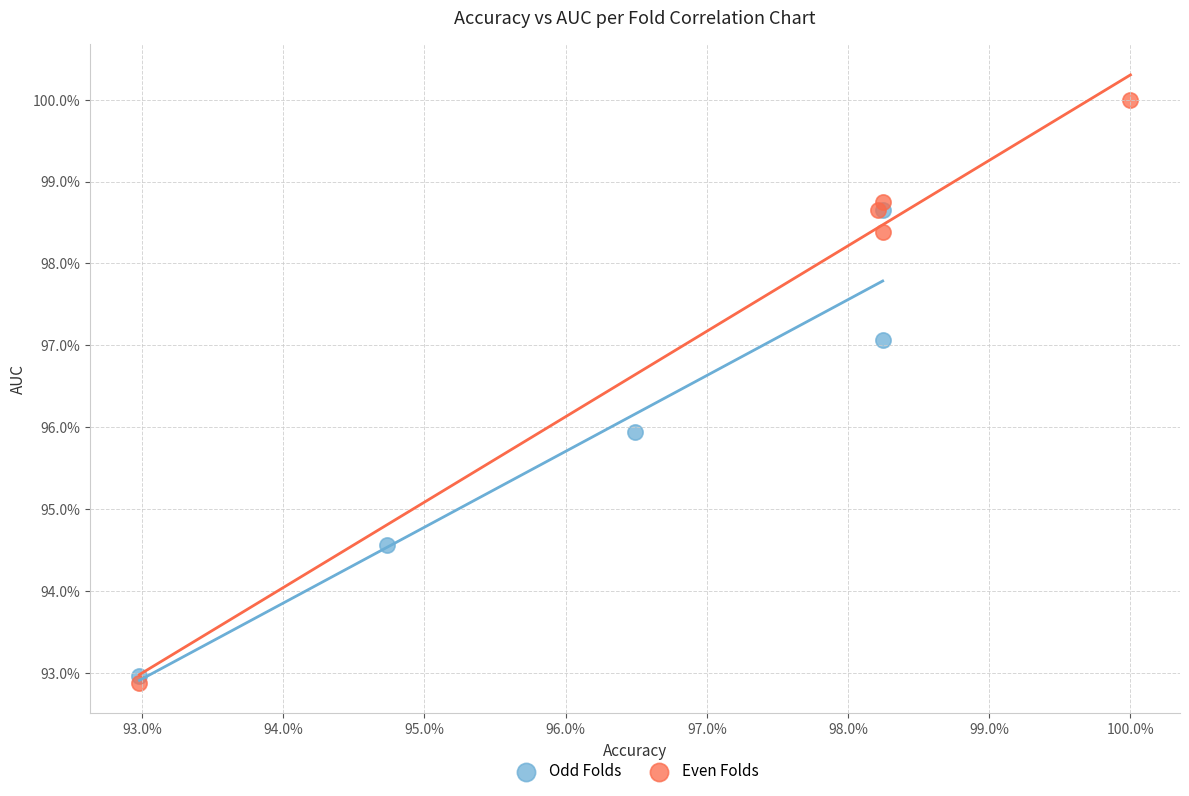

What are all the series names shown in the legend?

Odd Folds, Even Folds